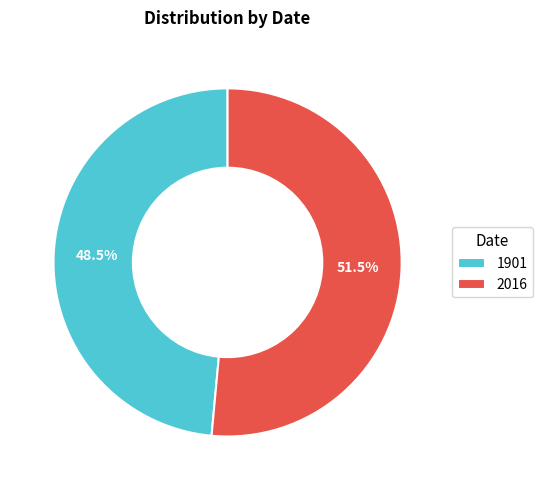

Between 1901 and 2016, which is larger?

2016